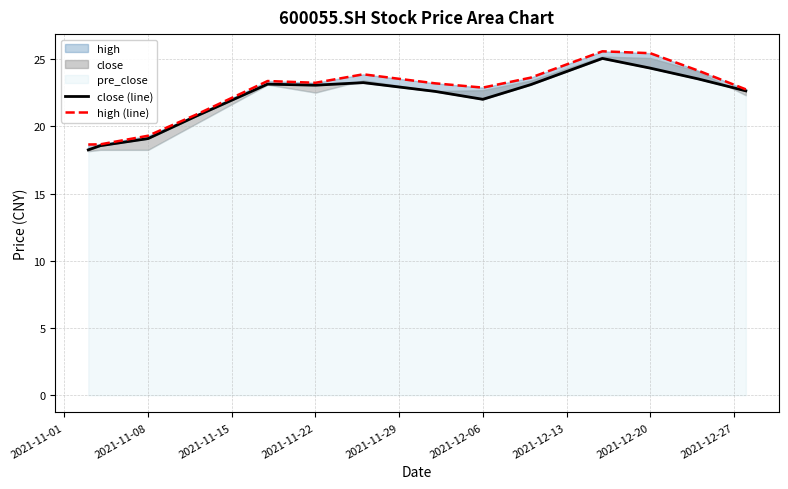

True or false: high (line) and close (line) intersect in this chart.

False